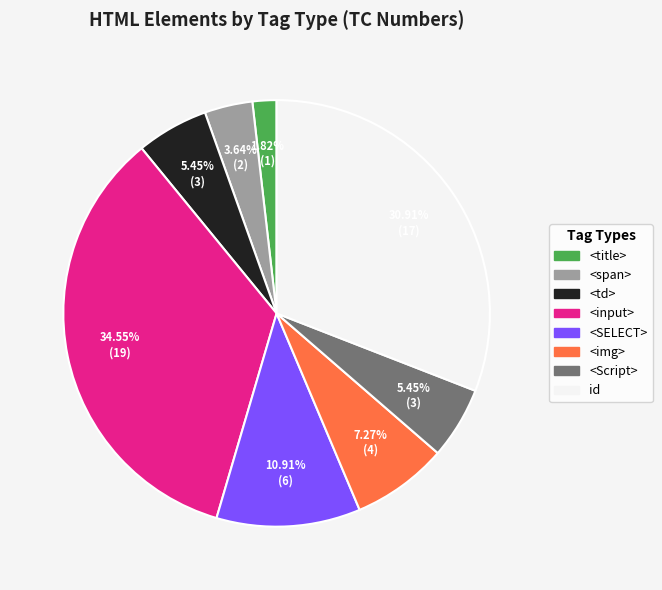

Does any single category account for the majority?

No